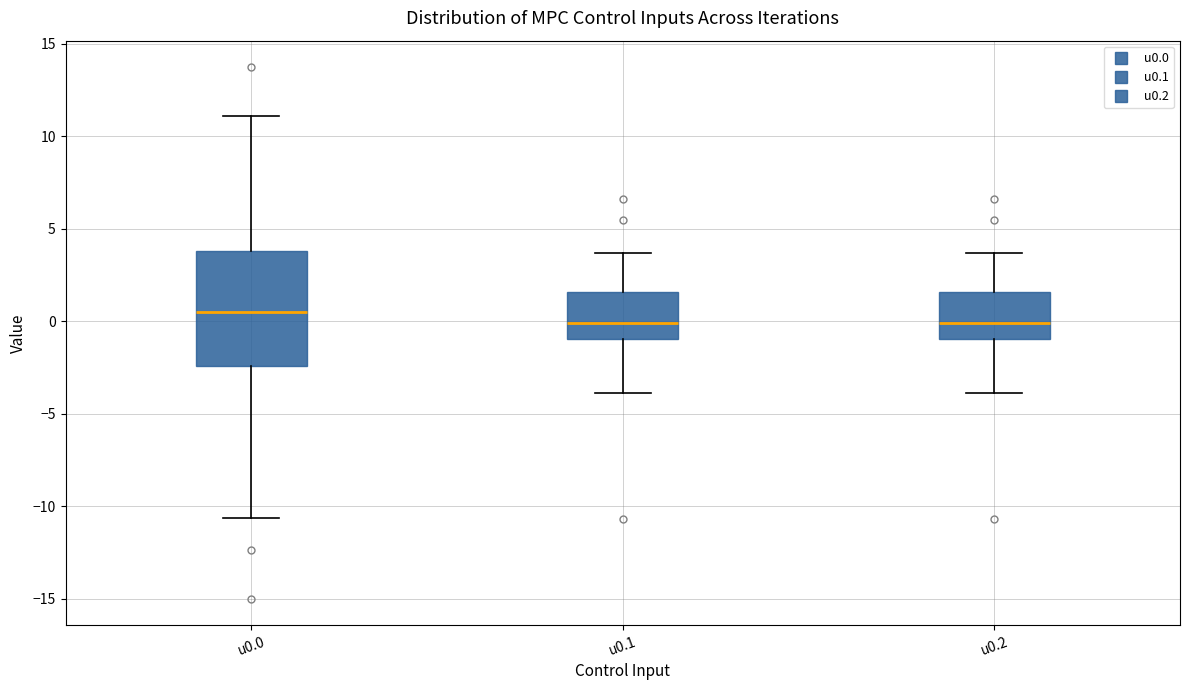

Comparing the boxes themselves (not the whiskers), which one is the tallest?

u0.0